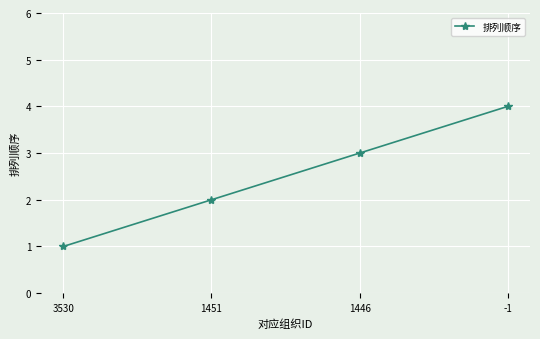

How many categories are shown in the chart?

4